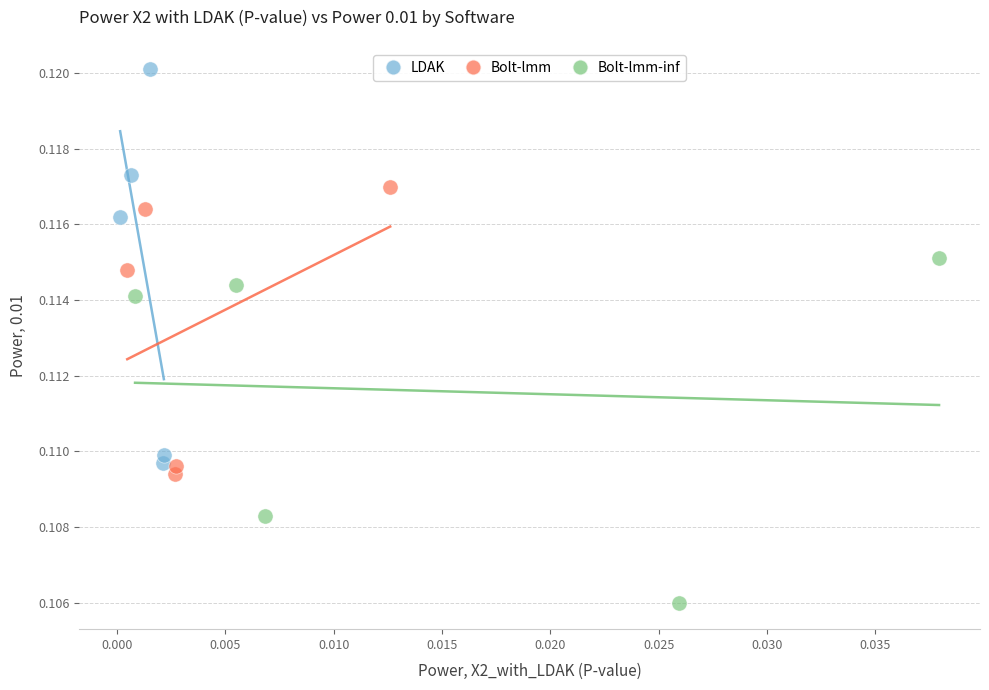

Which series has the largest Y range (max minus min)?

LDAK